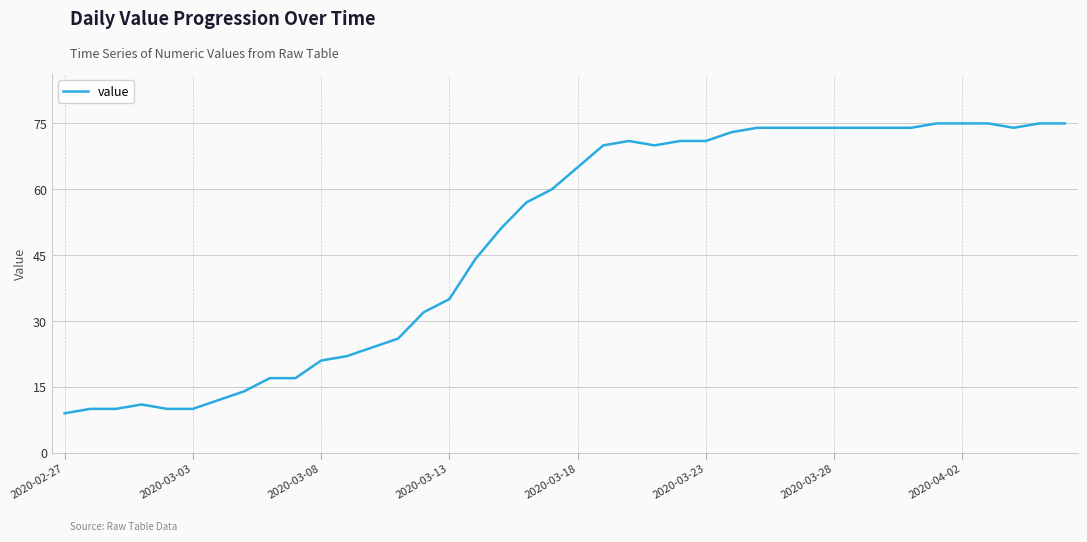

What is the minimum value shown in the chart?

9